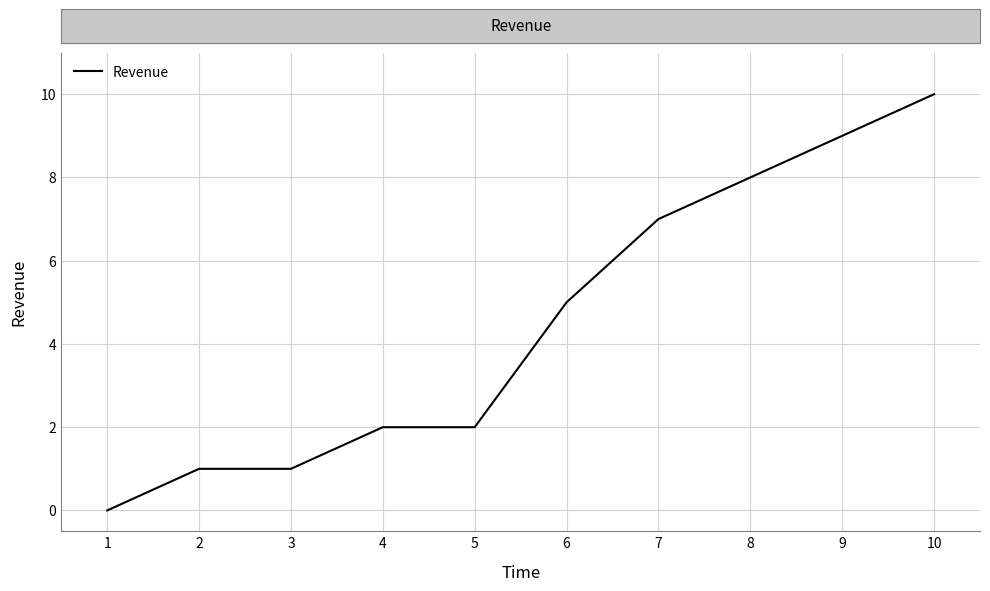

What is the maximum value shown in the chart?

10